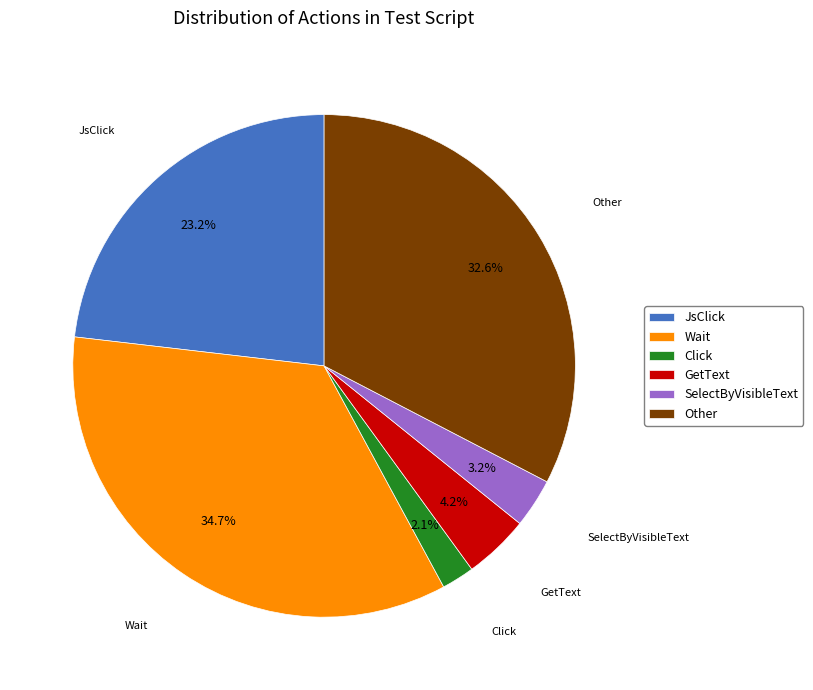

How much of the chart is everything except Other?

67.4%